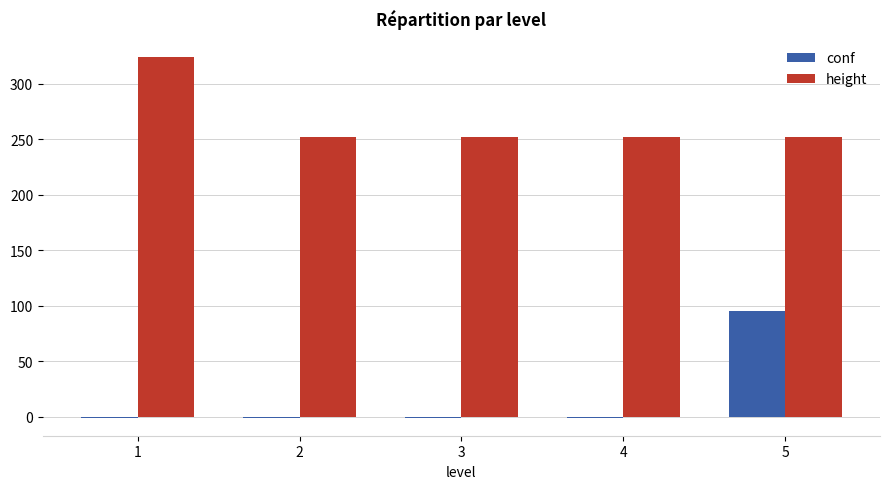

How many groups of bars are there?

5